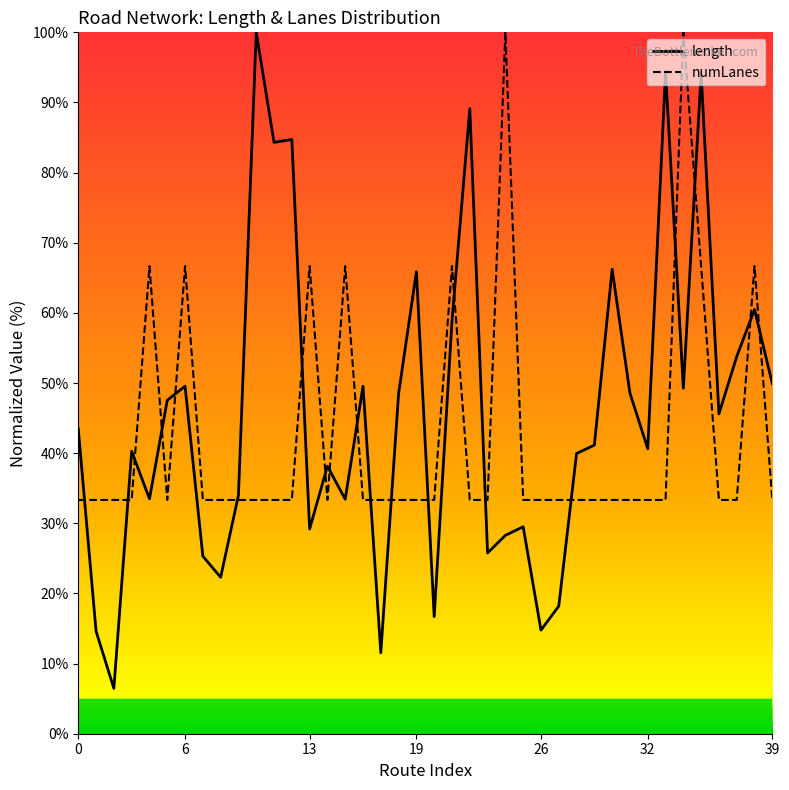

Does the chart have visible grid lines?

No